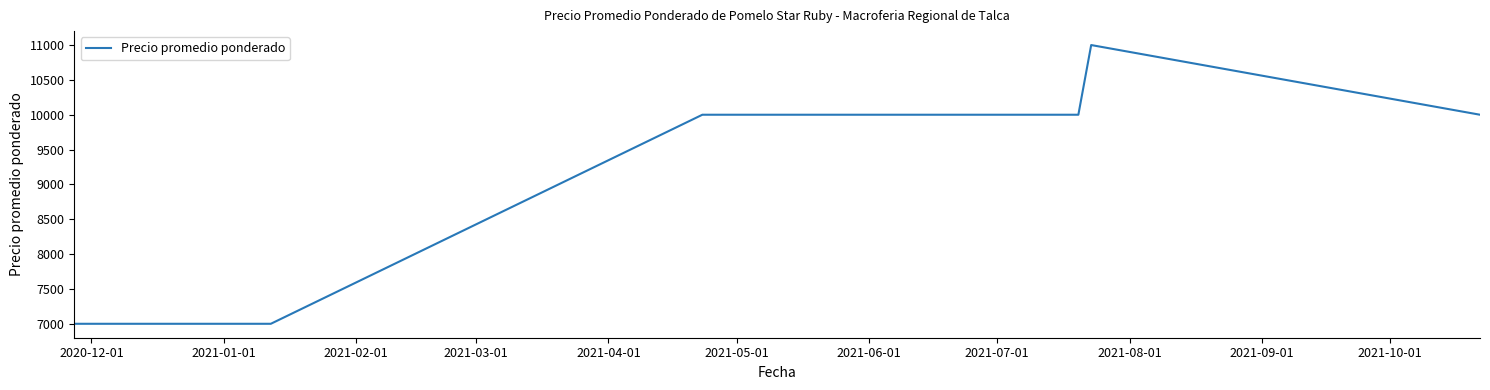

What is the sum of all values?

72000